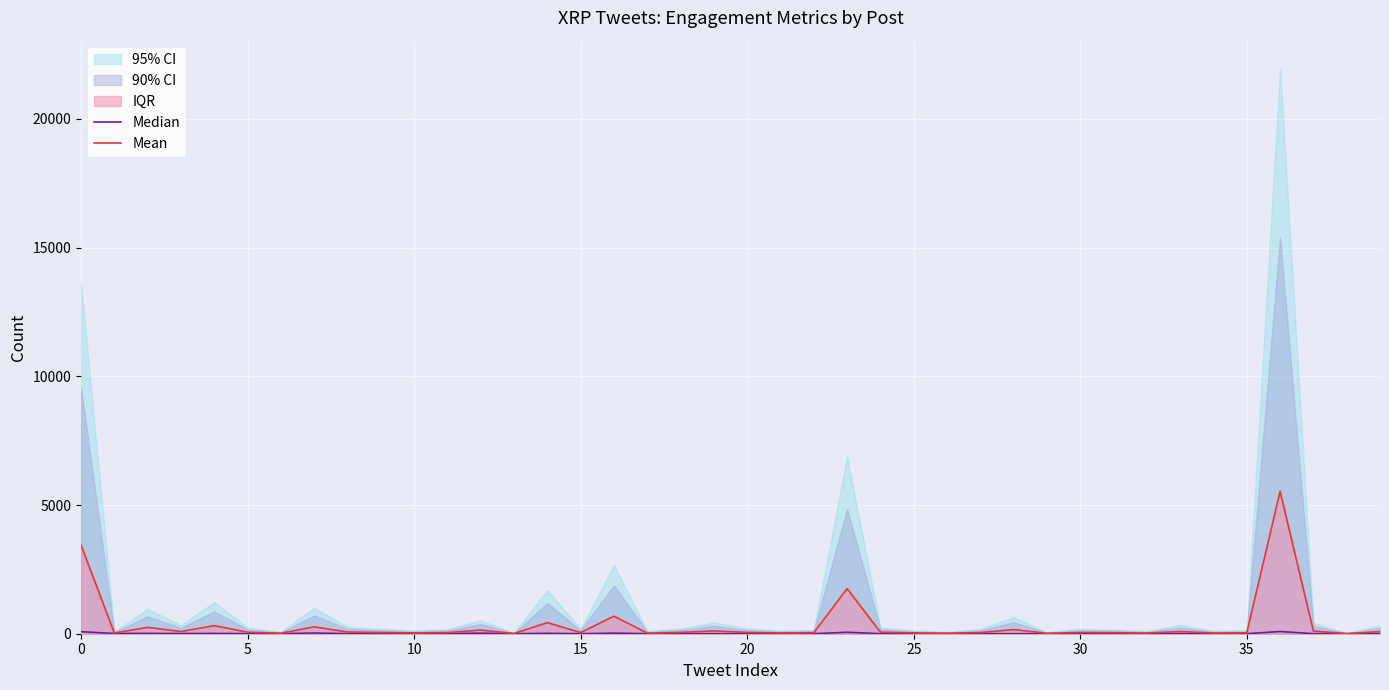

What is the maximum value for Mean?

5529.5